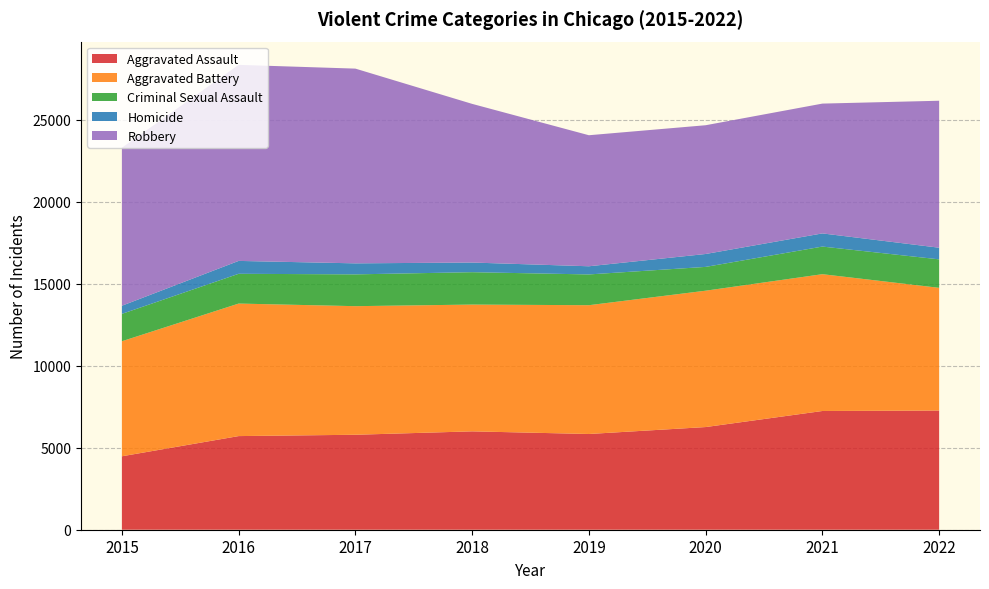

Reading left to right, what are all the values shown in this chart?

Aggravated Assault: 4480	5712	5793	6001	5840	6263	7243	7270
Aggravated Battery: 7018	8085	7845	7734	7857	8319	8346	7487
Criminal Sexual Assault: 1670	1816	1940	1976	1877	1452	1685	1737
Homicide: 496	786	672	589	498	787	803	710
Robbery: 9638	11960	11880	9679	7994	7855	7919	8966